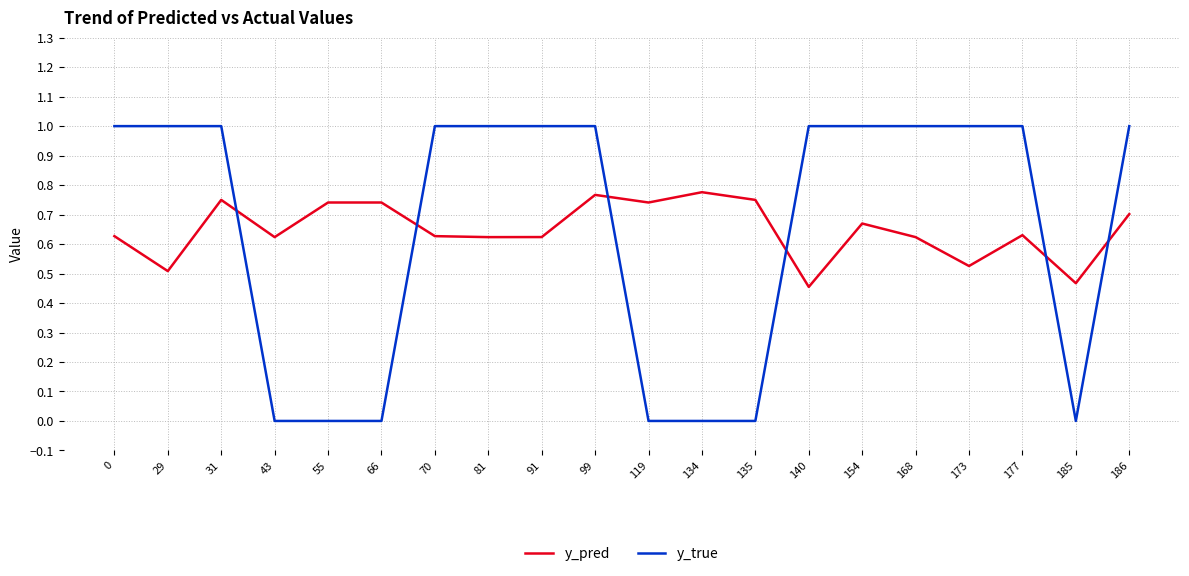

What is the greatest value displayed?

1.0